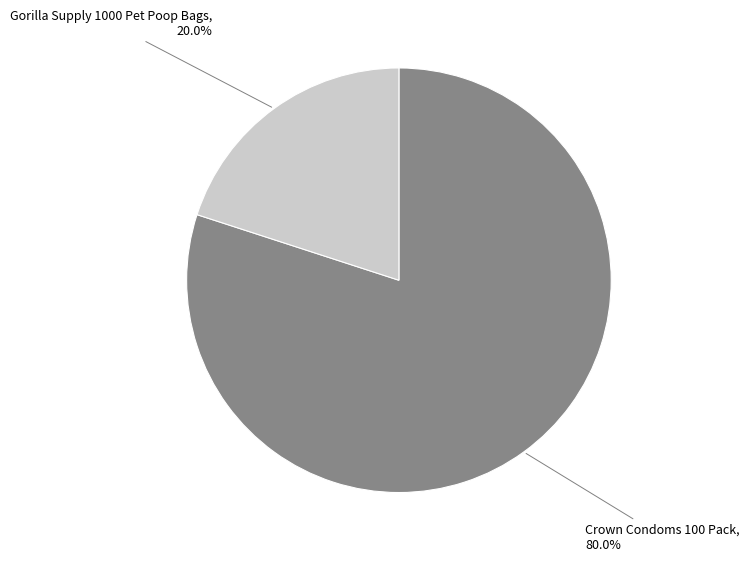

To the nearest percent, what portion does Crown Condoms 100 Pack represent?

80%